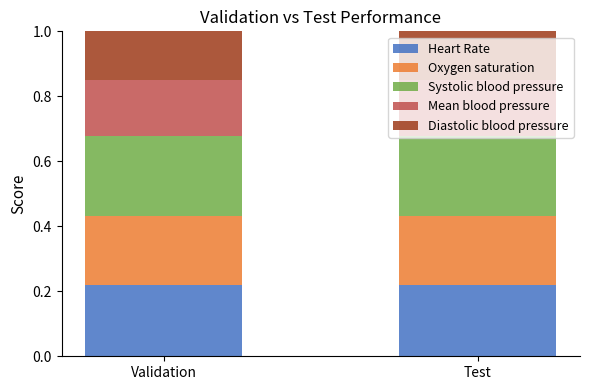

How many bars are there in total?

2